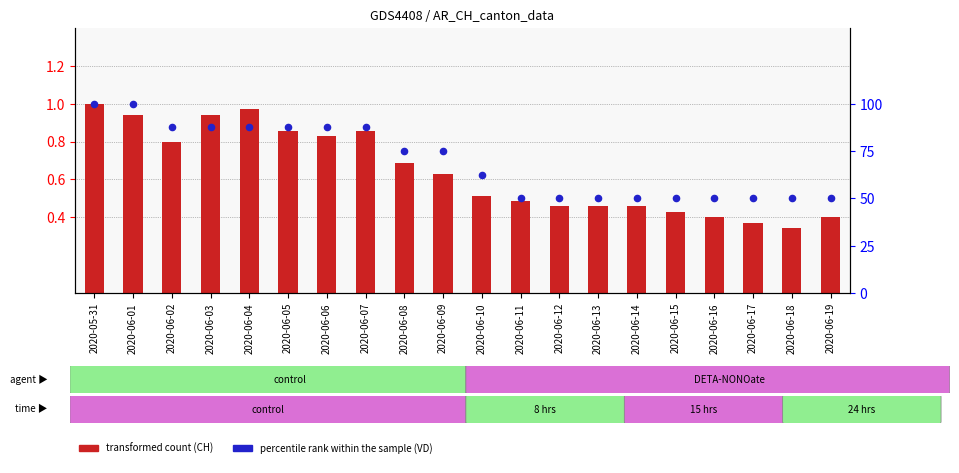

What are all the series names shown in the legend?

transformed count, percentile rank within the sample